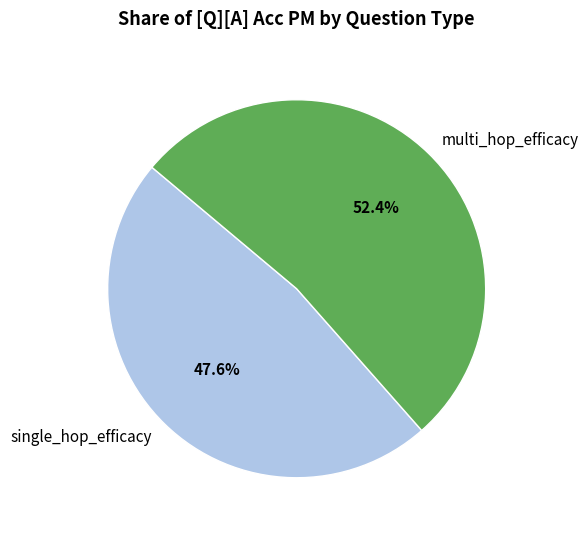

To the nearest percent, what portion does single_hop_efficacy represent?

48%